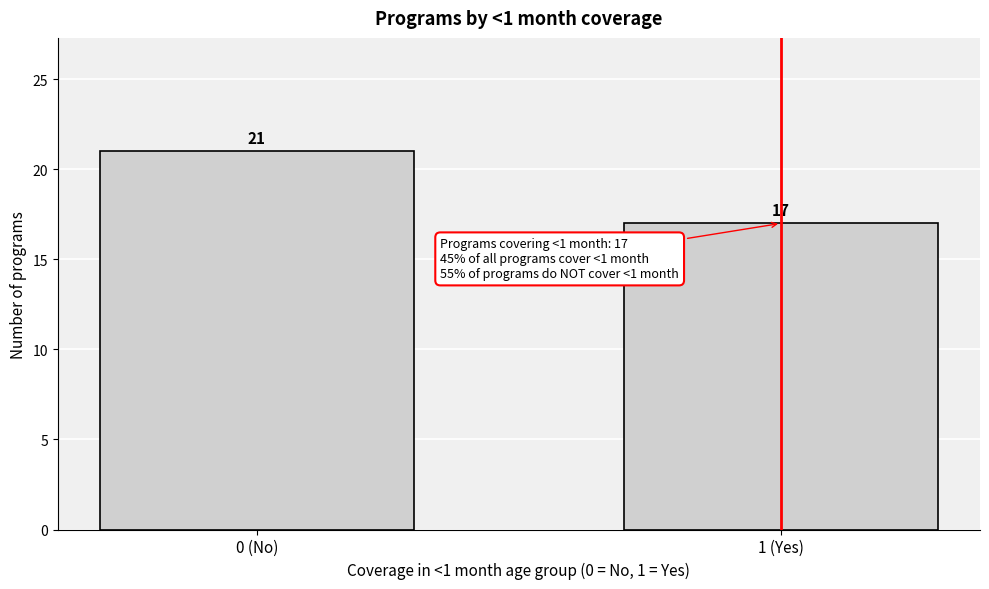

Reading right to left, extract all data points from this chart.

1 (Yes)=17	0 (No)=21